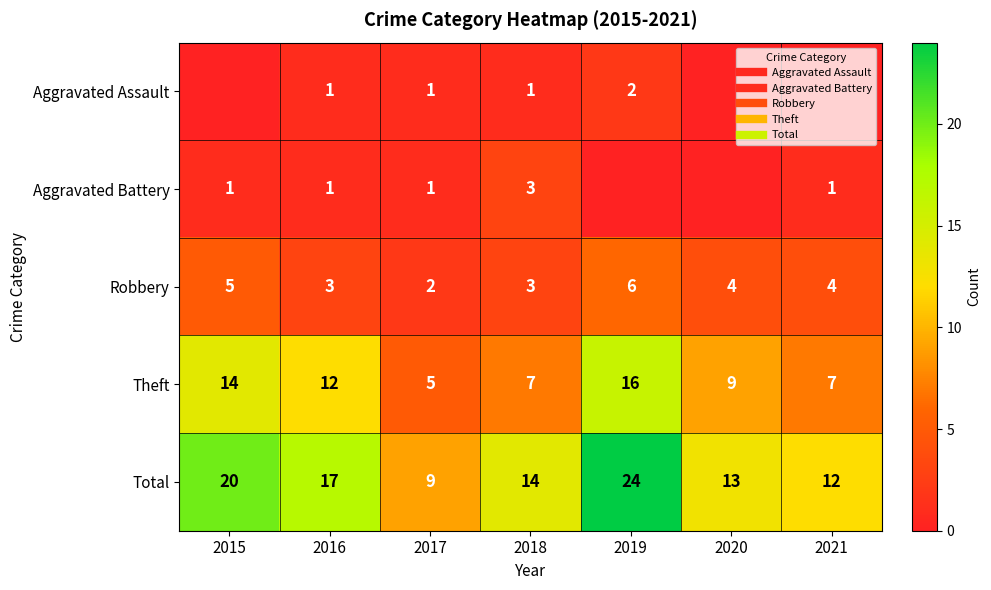

Where is Theft nearest to the value 10?

2020